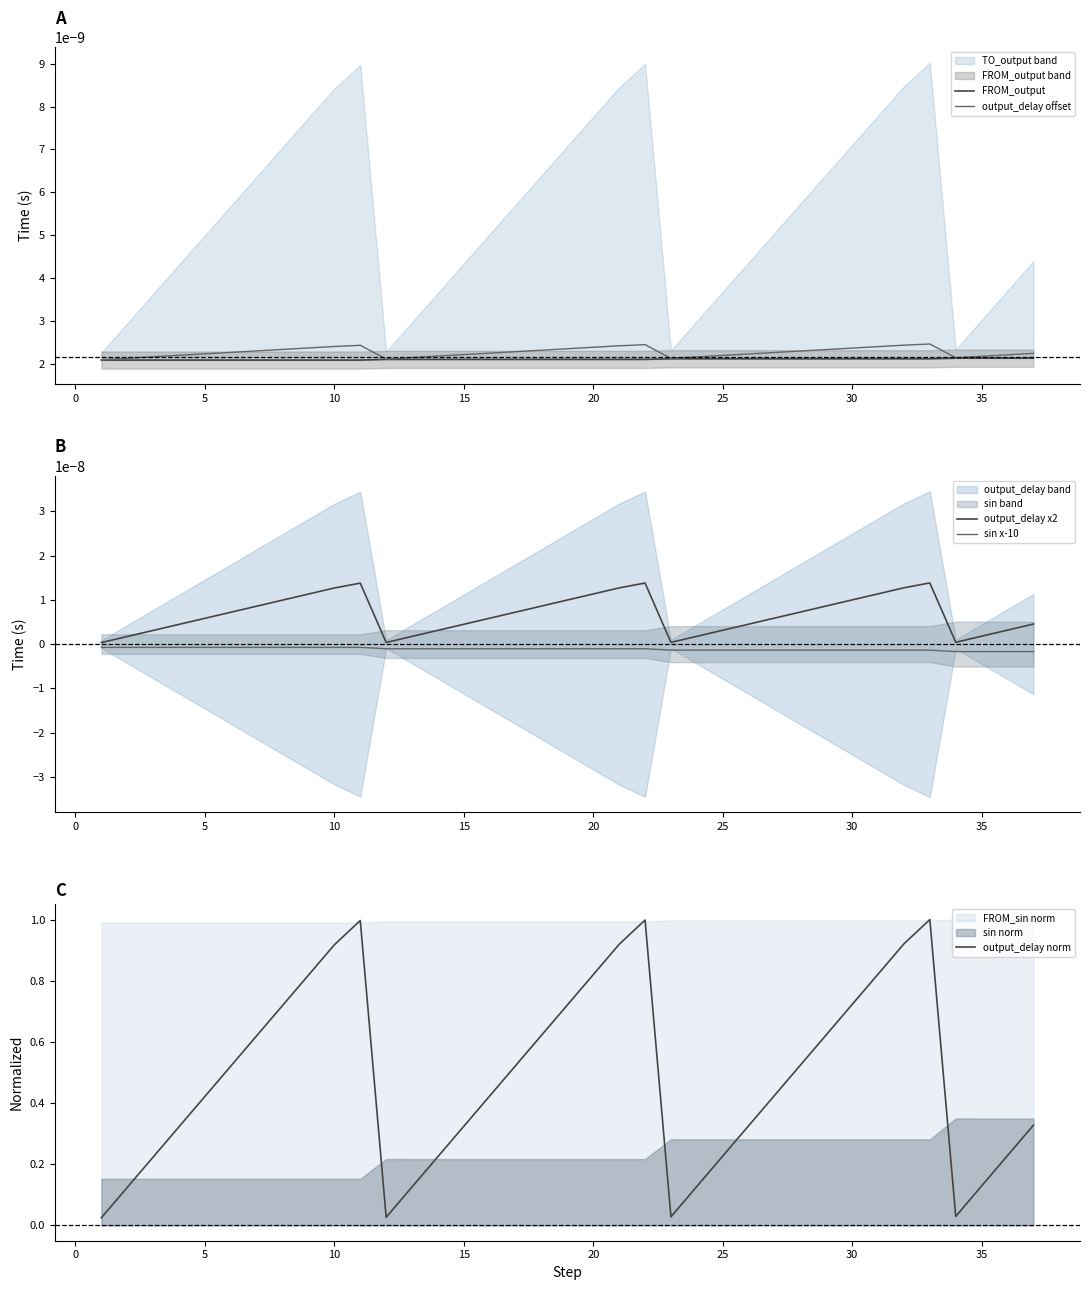

What is the highest value of the output_delay norm series?

1.0